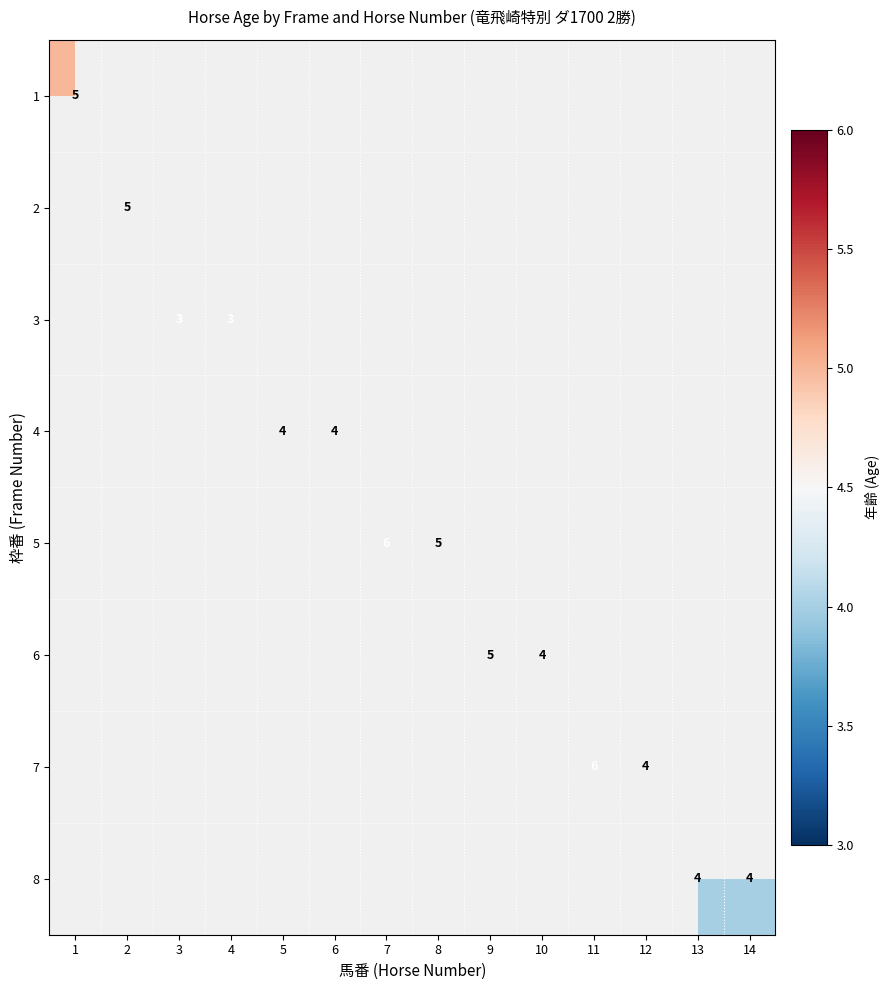

What is the smallest value displayed?

3.0